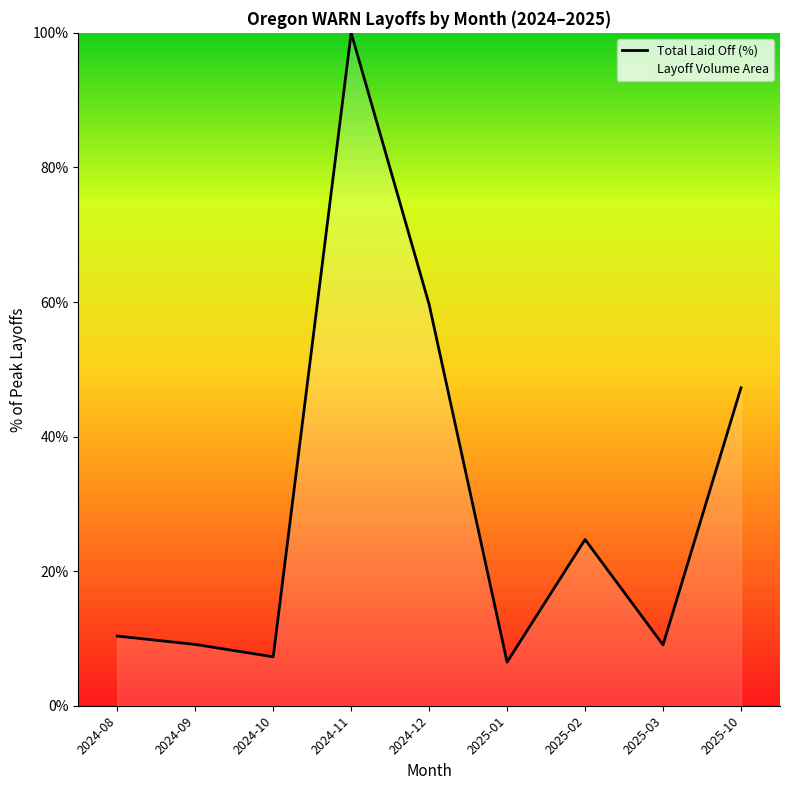

True or false: there are more than 0 points higher than both neighbors.

True